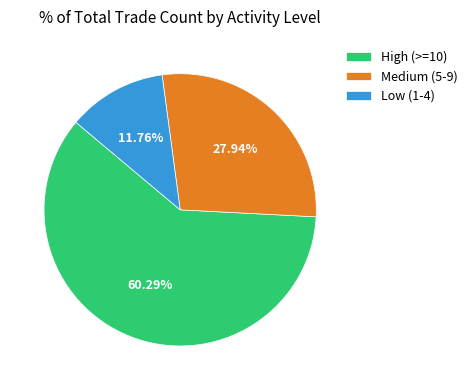

Which slice is the largest?

High (>=10)